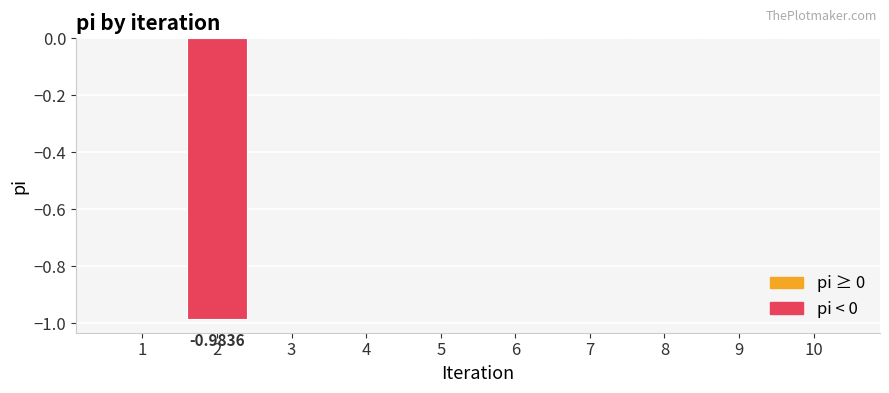

Count the number of data series in this chart.

1